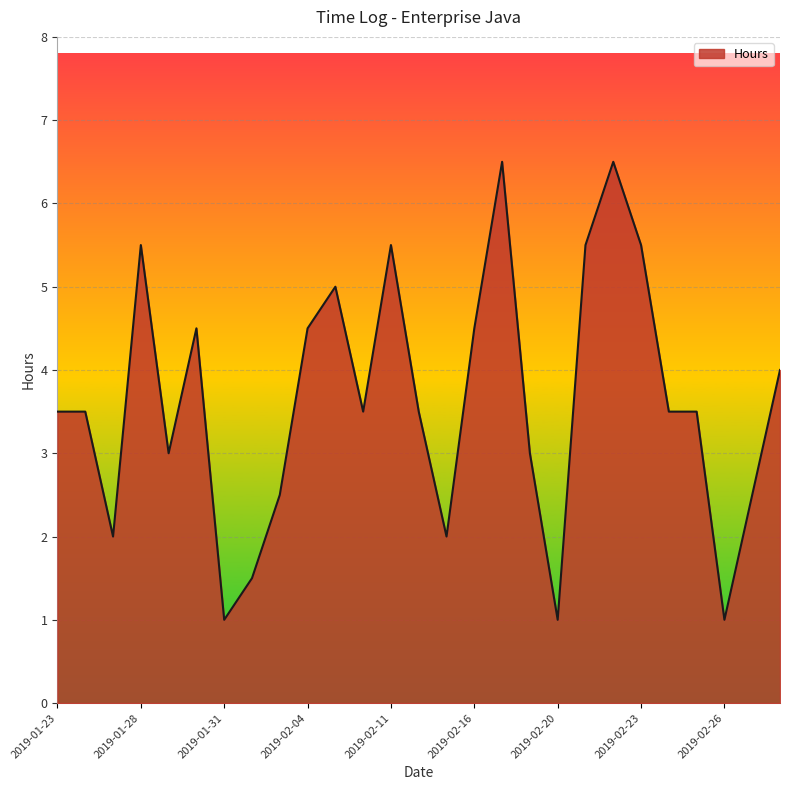

What is the difference between the maximum and minimum values?

5.5